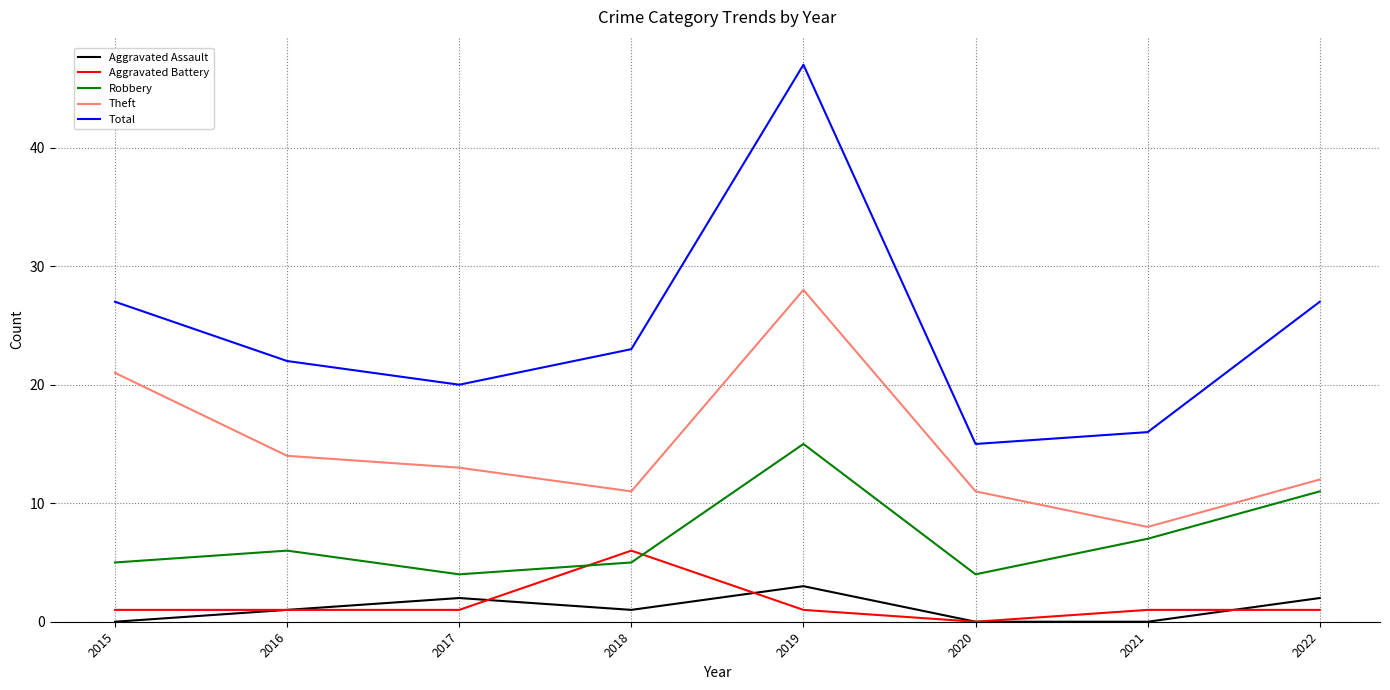

The Aggravated Battery series shows 0 at 2020. True or false?

True